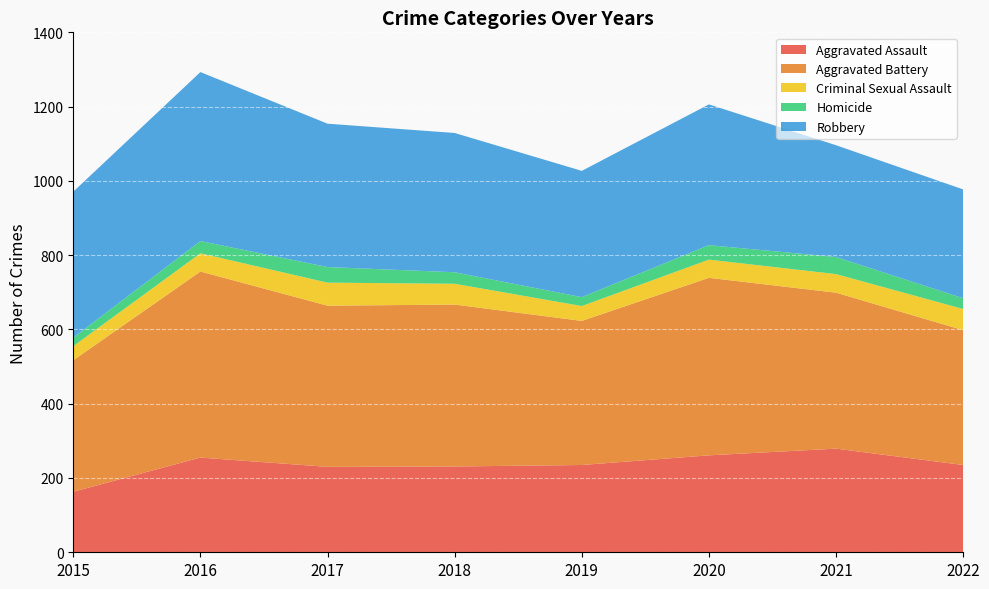

Reading left to right, extract all data points from this chart.

Aggravated Assault: 163	255	230	231	235	261	279	235
Aggravated Battery: 354	501	434	436	388	478	420	363
Criminal Sexual Assault: 38	49	62	56	40	49	50	57
Homicide: 23	33	42	31	24	39	46	29
Robbery: 393	455	386	375	340	379	301	293